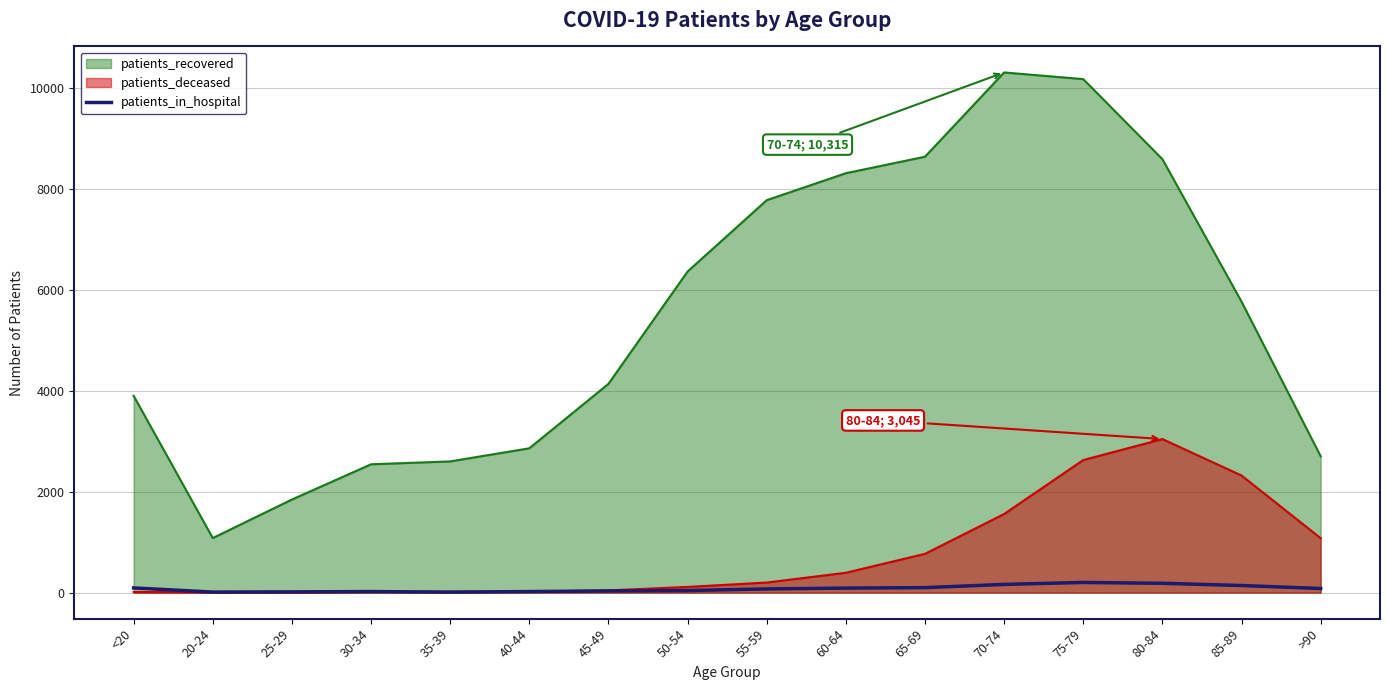

True or false: the data has more than 2 interior local peaks.

False